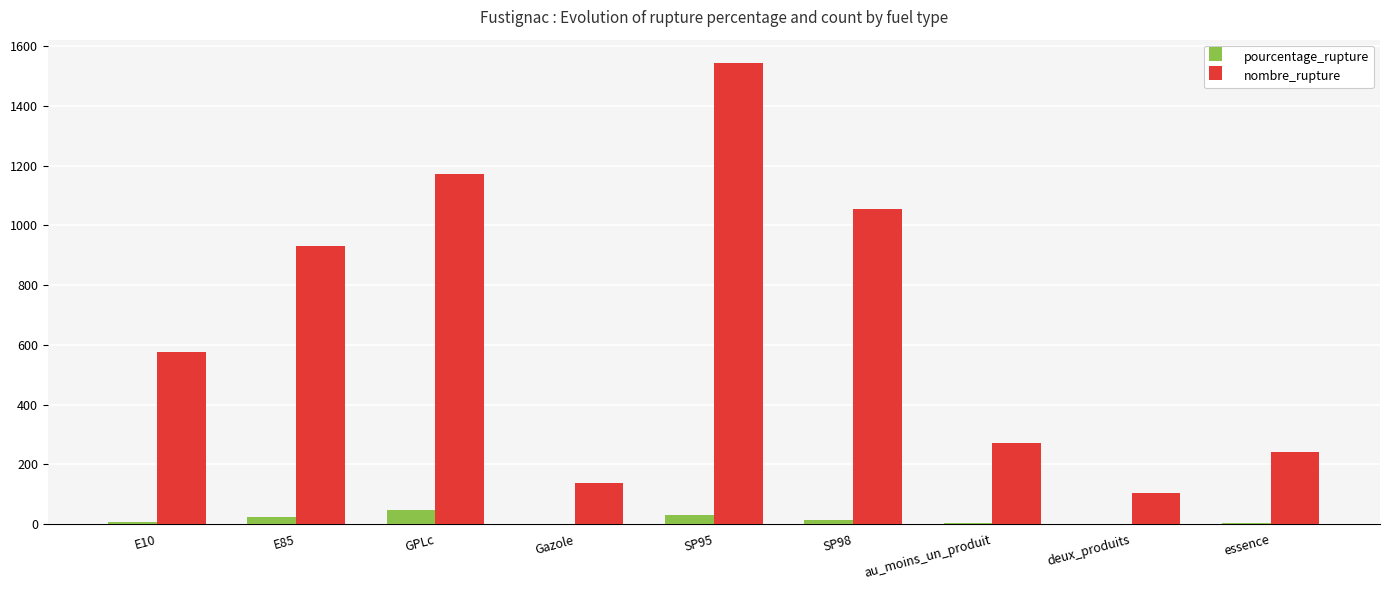

Which series has the largest total across all categories?

nombre_rupture